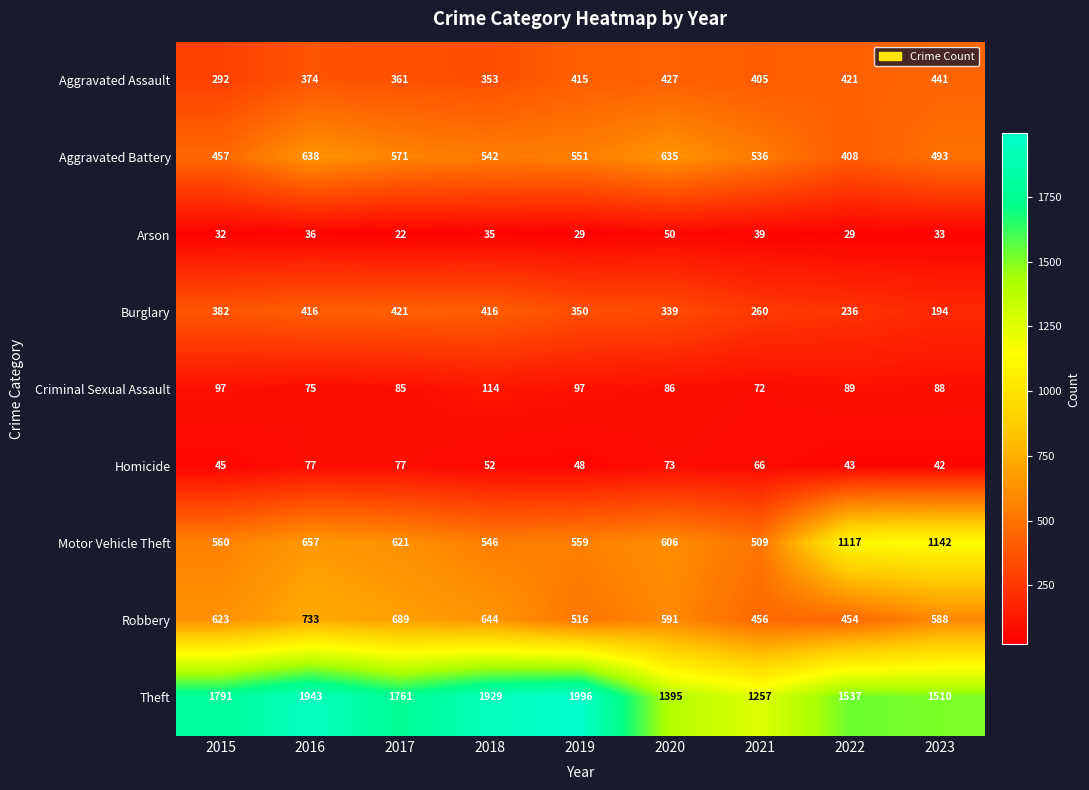

Rank the series by their maximum value, from highest to lowest.

Theft, Motor Vehicle Theft, Robbery, Aggravated Battery, Aggravated Assault, Burglary, Criminal Sexual Assault, Homicide, Arson